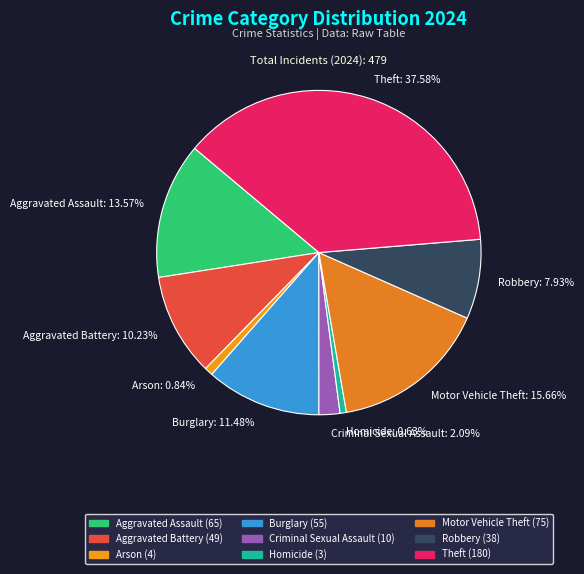

To the nearest percent, what is the difference between the Robbery and Homicide slice percentages?

7%